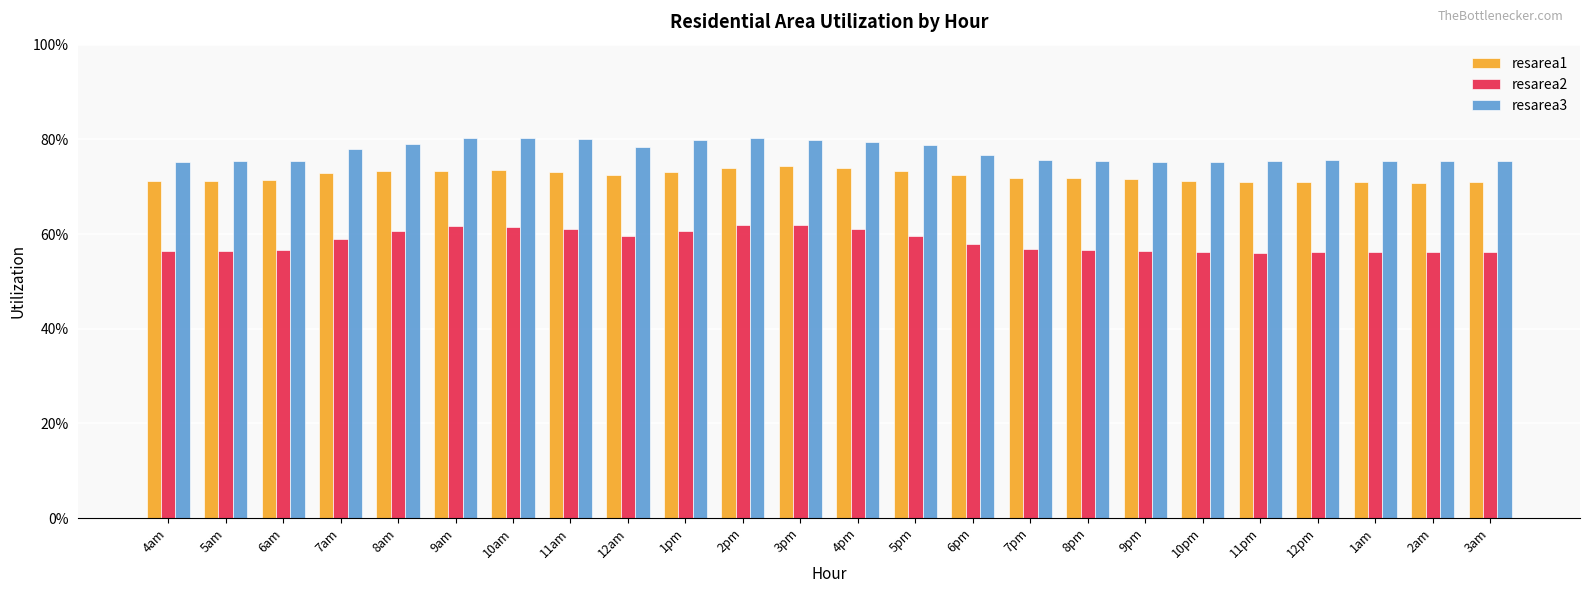

Reading left to right, list all the values displayed in this chart.

resarea1: 0.7	0.7	0.7	0.7	0.7	0.7	0.7	0.7	0.7	0.7	0.7	0.7	0.7	0.7	0.7	0.7	0.7	0.7	0.7	0.7	0.7	0.7	0.7	0.7
resarea2: 0.6	0.6	0.6	0.6	0.6	0.6	0.6	0.6	0.6	0.6	0.6	0.6	0.6	0.6	0.6	0.6	0.6	0.6	0.6	0.6	0.6	0.6	0.6	0.6
resarea3: 0.8	0.8	0.8	0.8	0.8	0.8	0.8	0.8	0.8	0.8	0.8	0.8	0.8	0.8	0.8	0.8	0.8	0.8	0.8	0.8	0.8	0.8	0.8	0.8